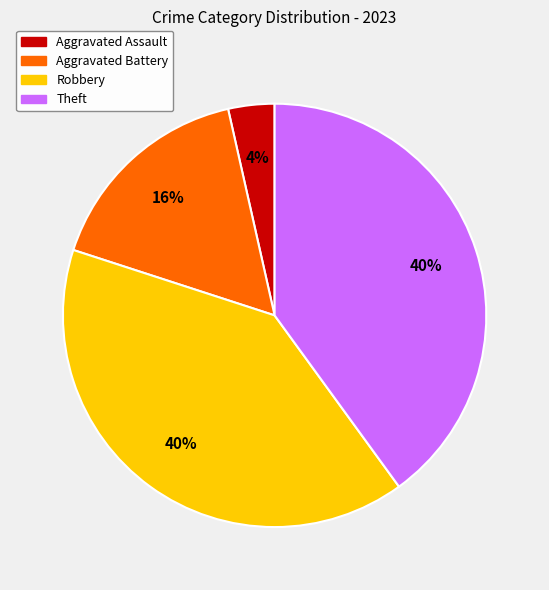

True or false: Robbery accounts for 25% of the total.

False